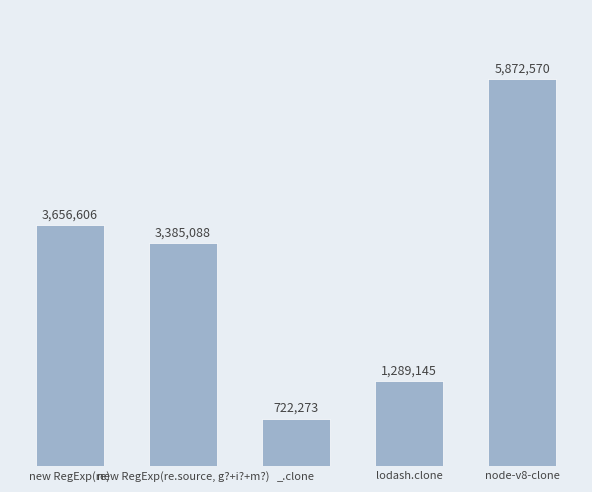

Rank the categories by value from lowest to highest.

_.clone, lodash.clone, new RegExp(re.source, g?+i?+m?), new RegExp(re), node-v8-clone